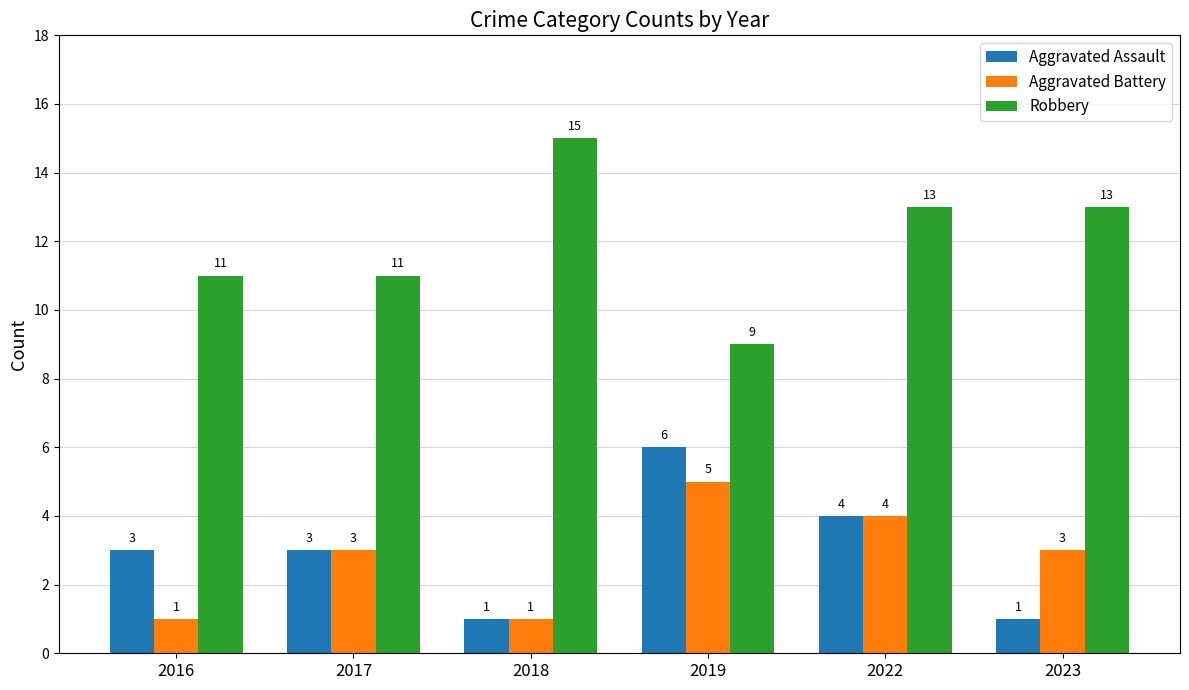

List the series in order of their peak value, highest first.

Robbery, Aggravated Assault, Aggravated Battery